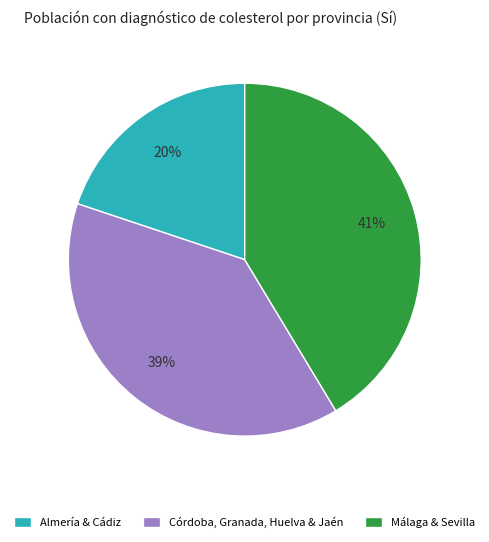

To the nearest percent, what is the average slice percentage?

33%